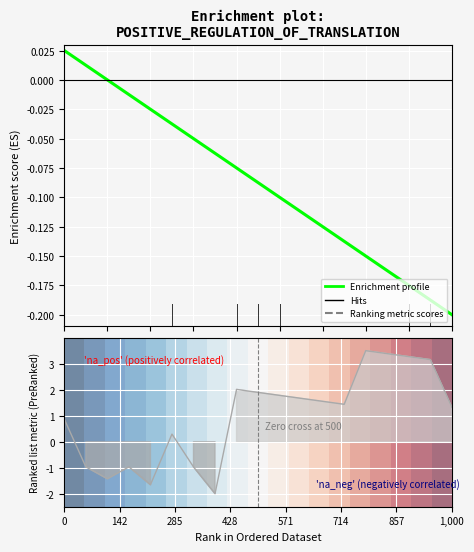

True or false: row_0 has a value of 1.2 at 16.

False